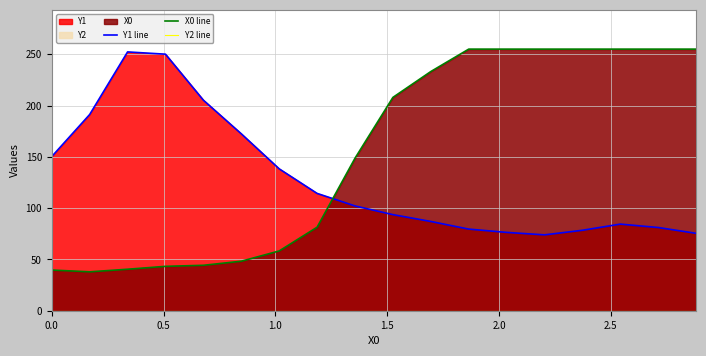

What is the maximum value for X0 line?

255.0